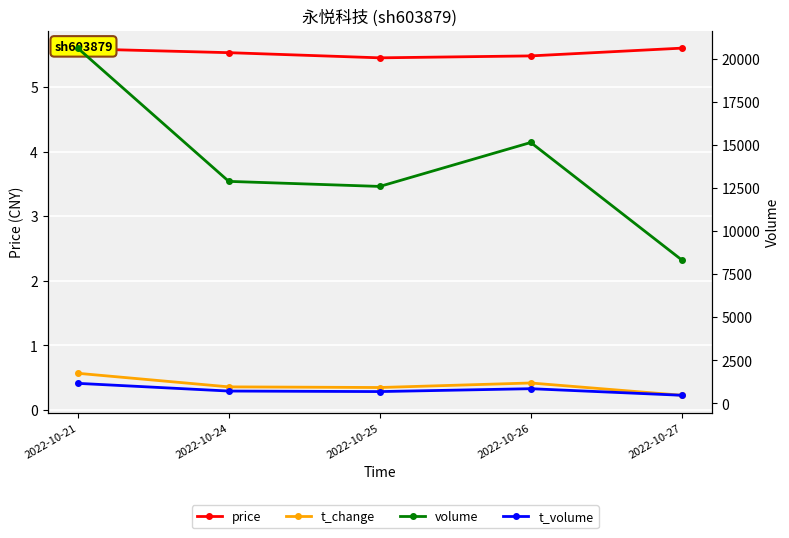

At which category does t_change reach its first local peak?

2022-10-26